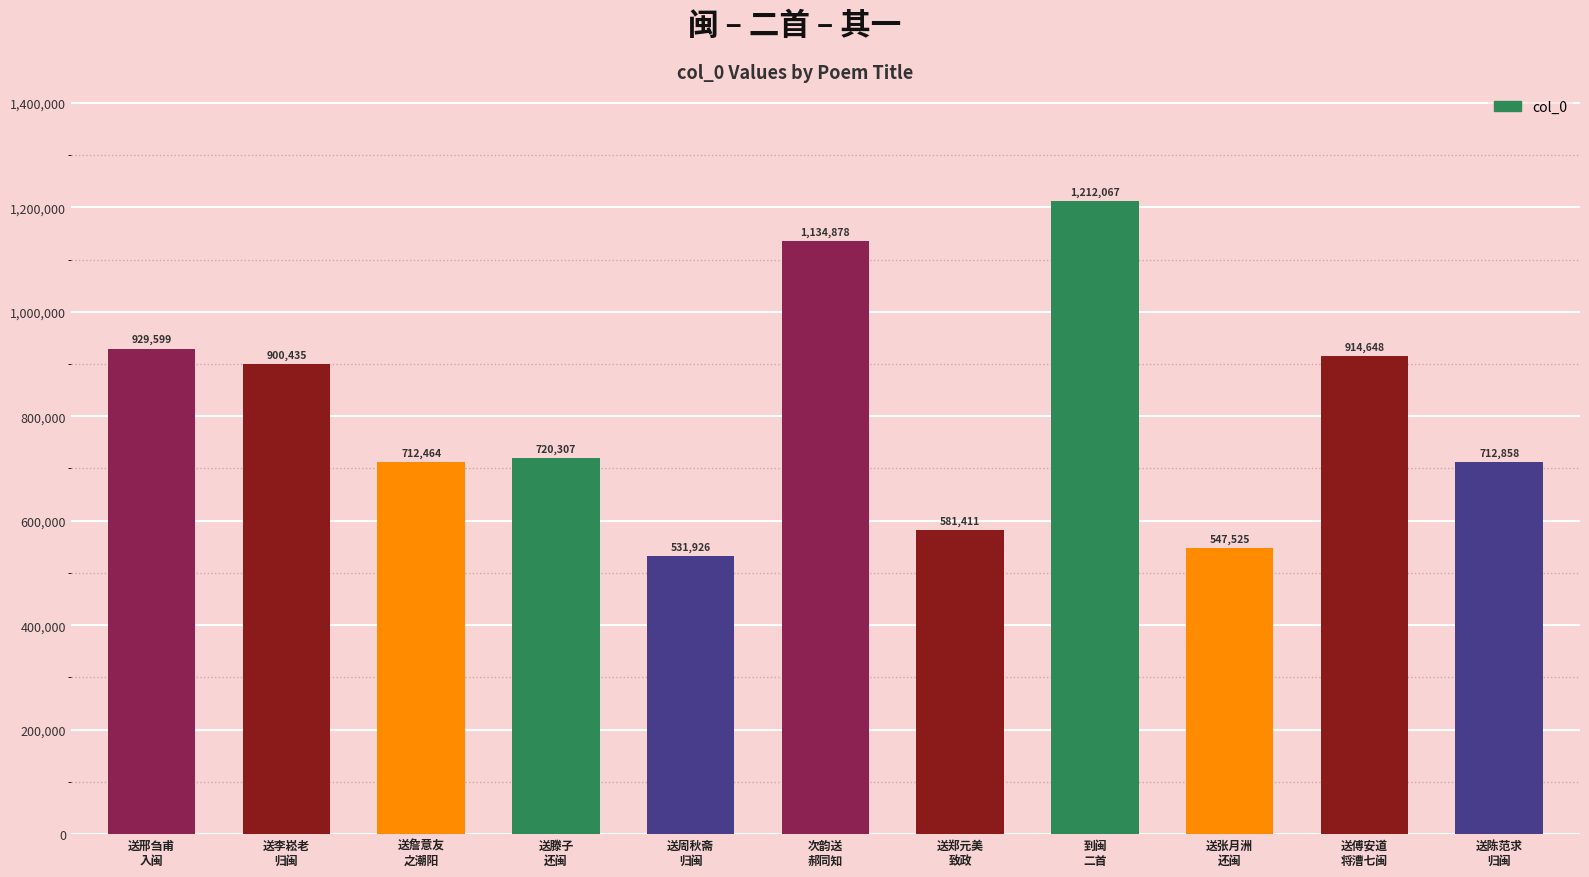

Reading right to left, transcribe all the data shown in this chart.

送陈范求
归闽=712858	送傅安道
将漕七闽=914648	送张月洲
还闽=547525	到闽
二首=1212067	送郑元美
致政=581411	次韵送
郝同知=1134878	送周秋斋
归闽=531926	送滕子
还闽=720307	送詹意友
之潮阳=712464	送李崧老
归闽=900435	送邢刍甫
入闽=929599